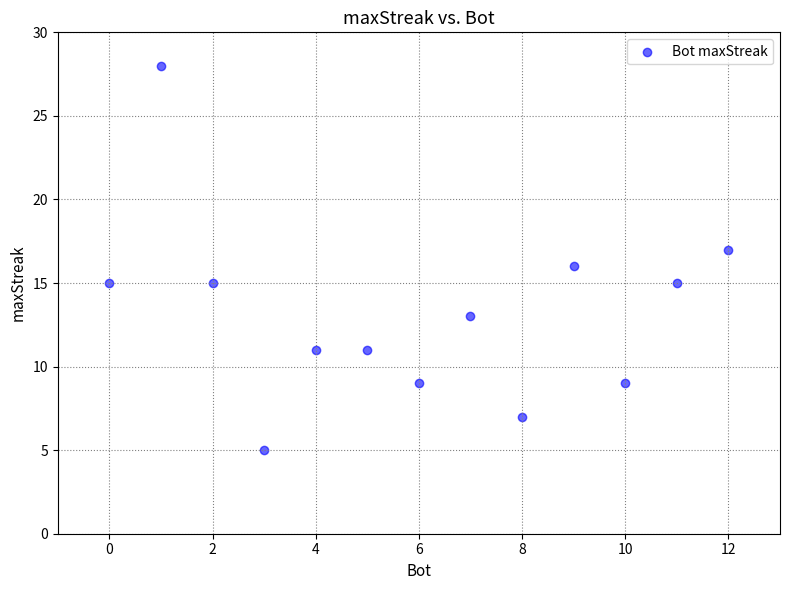

What is the range of Y values (max minus min)?

23